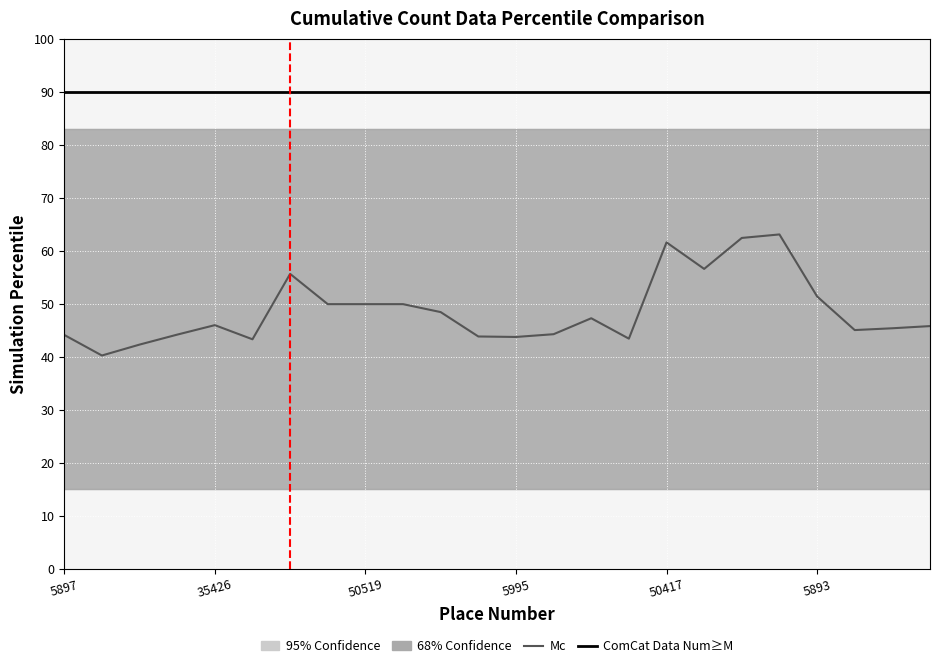

Rank the series by their maximum value, from highest to lowest.

ComCat Data Num≥M, Mc